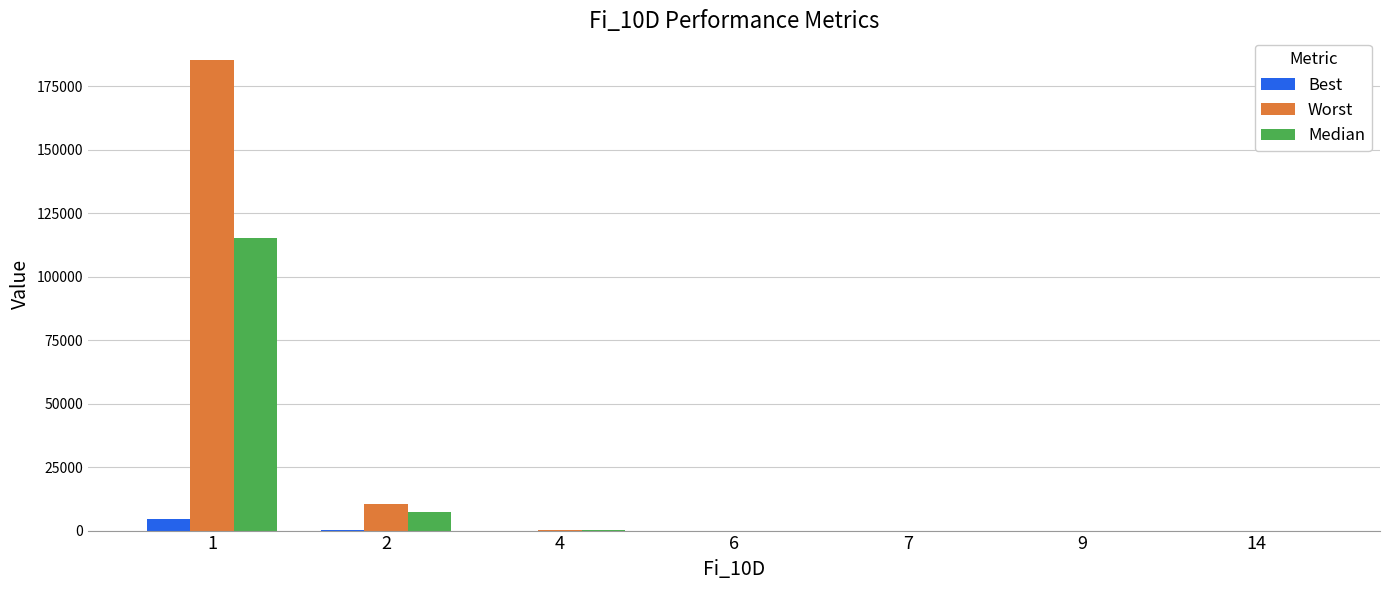

What is the greatest value displayed?

185481.7